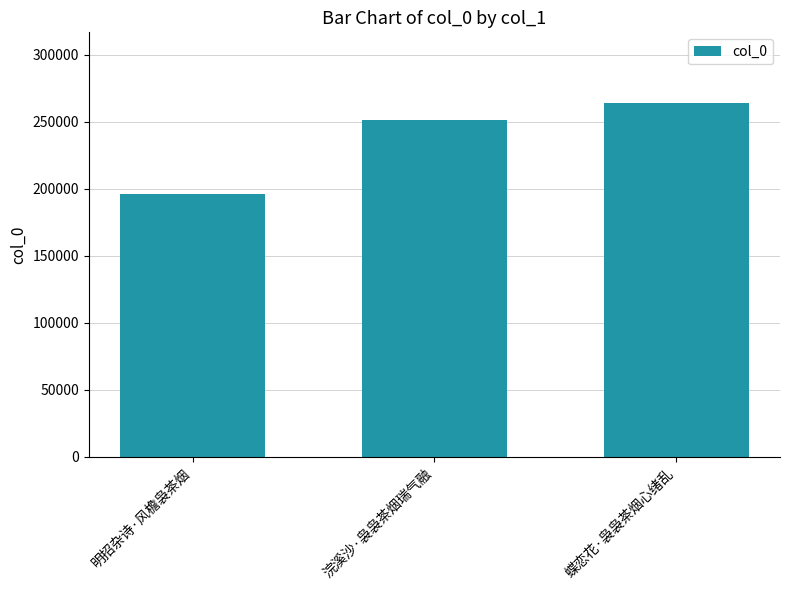

Reading left to right, what are all the values shown in this chart?

明招杂诗·风檐袅茶烟=196296	浣溪沙·袅袅茶烟瑞气融=251727	蝶恋花·袅袅茶烟心绪乱=264042